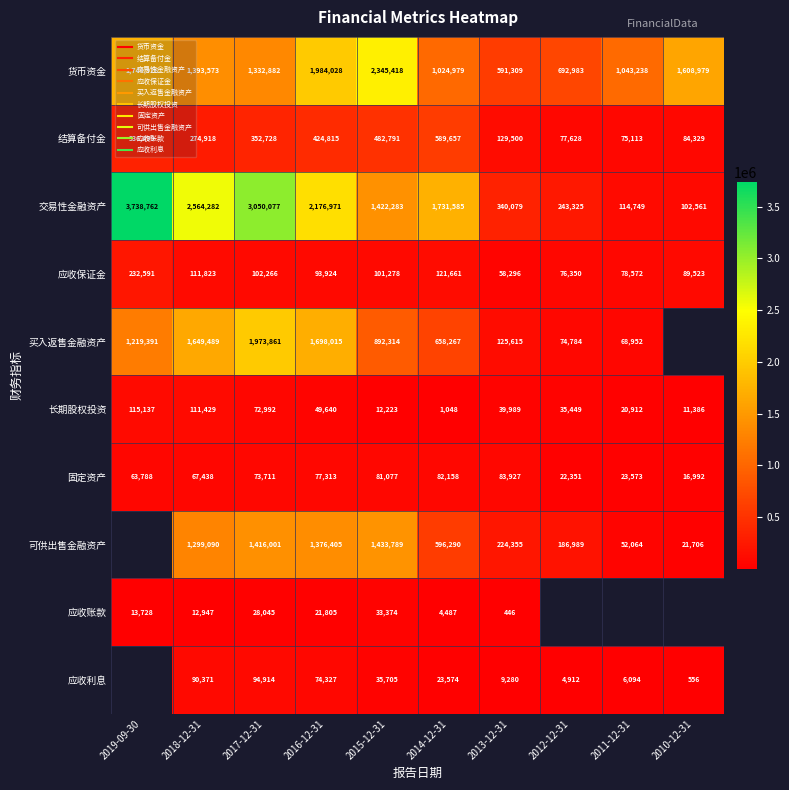

What is the approximate value of 买入返售金融资产 at 2012-12-31?

74784.0